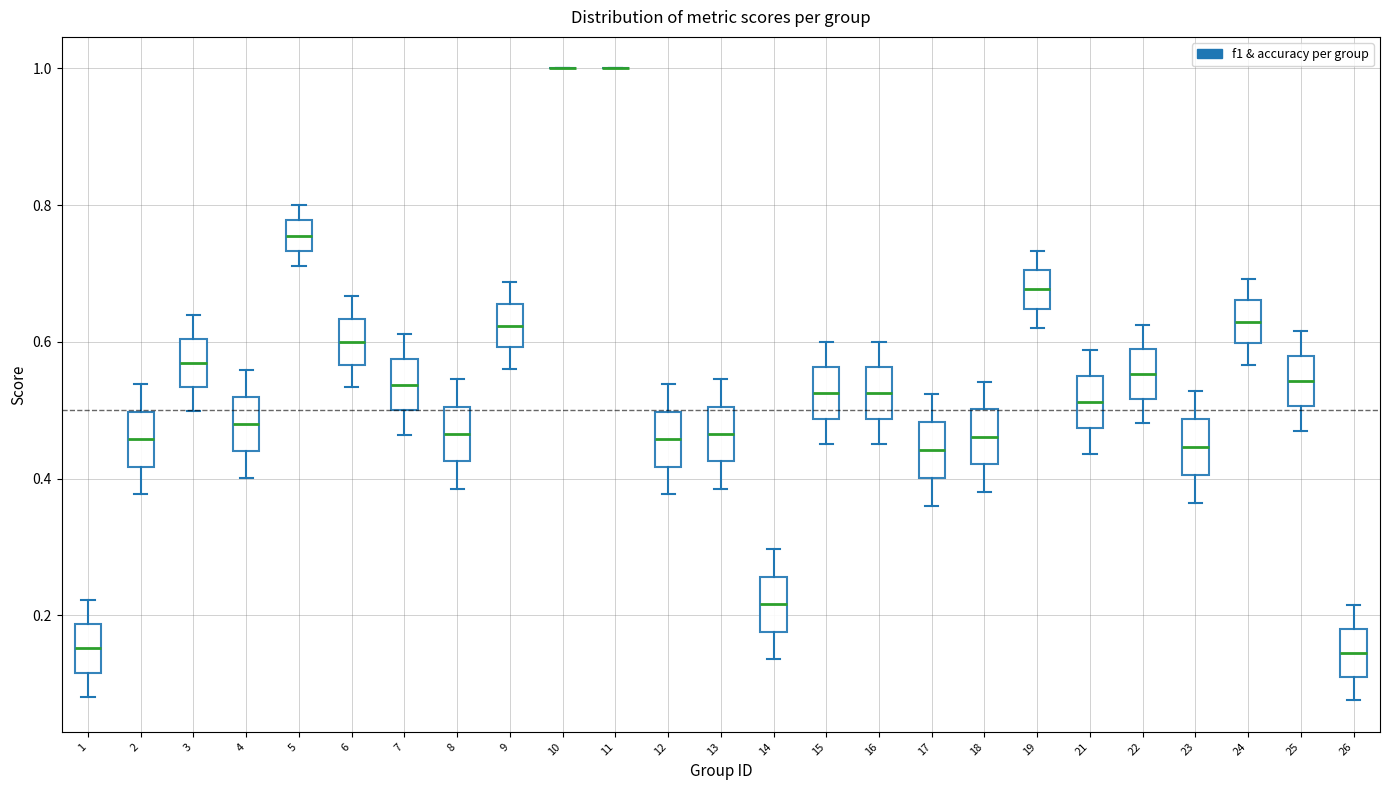

Reading left to right, transcribe this box plot: for each box, give where its median line is, the range the box spans, and where its two whiskers end, as read against the y-axis. The values are not printed on the chart, so give them approximately, as read against the axis.

1: median 0.16, box 0.12 to 0.18, whiskers 0.08 to 0.22
2: median 0.46, box 0.42 to 0.50, whiskers 0.38 to 0.54
3: median 0.56, box 0.54 to 0.60, whiskers 0.50 to 0.64
4: median 0.48, box 0.44 to 0.52, whiskers 0.40 to 0.56
5: median 0.76, box 0.74 to 0.78, whiskers 0.72 to 0.80
6: median 0.60, box 0.56 to 0.64, whiskers 0.54 to 0.66
7: median 0.54, box 0.50 to 0.58, whiskers 0.46 to 0.62
8: median 0.46, box 0.42 to 0.50, whiskers 0.38 to 0.54
9: median 0.62, box 0.60 to 0.66, whiskers 0.56 to 0.68
10: box collapsed to a line at 1.00, whiskers 1.00 to 1.00
11: box collapsed to a line at 1.00, whiskers 1.00 to 1.00
12: median 0.46, box 0.42 to 0.50, whiskers 0.38 to 0.54
13: median 0.46, box 0.42 to 0.50, whiskers 0.38 to 0.54
14: median 0.22, box 0.18 to 0.26, whiskers 0.14 to 0.30
15: median 0.52, box 0.48 to 0.56, whiskers 0.46 to 0.60
16: median 0.52, box 0.48 to 0.56, whiskers 0.46 to 0.60
17: median 0.44, box 0.40 to 0.48, whiskers 0.36 to 0.52
18: median 0.46, box 0.42 to 0.50, whiskers 0.38 to 0.54
19: median 0.68, box 0.64 to 0.70, whiskers 0.62 to 0.74
21: median 0.52, box 0.48 to 0.56, whiskers 0.44 to 0.58
22: median 0.56, box 0.52 to 0.58, whiskers 0.48 to 0.62
23: median 0.44, box 0.40 to 0.48, whiskers 0.36 to 0.52
24: median 0.62, box 0.60 to 0.66, whiskers 0.56 to 0.70
25: median 0.54, box 0.50 to 0.58, whiskers 0.46 to 0.62
26: median 0.14, box 0.12 to 0.18, whiskers 0.08 to 0.22